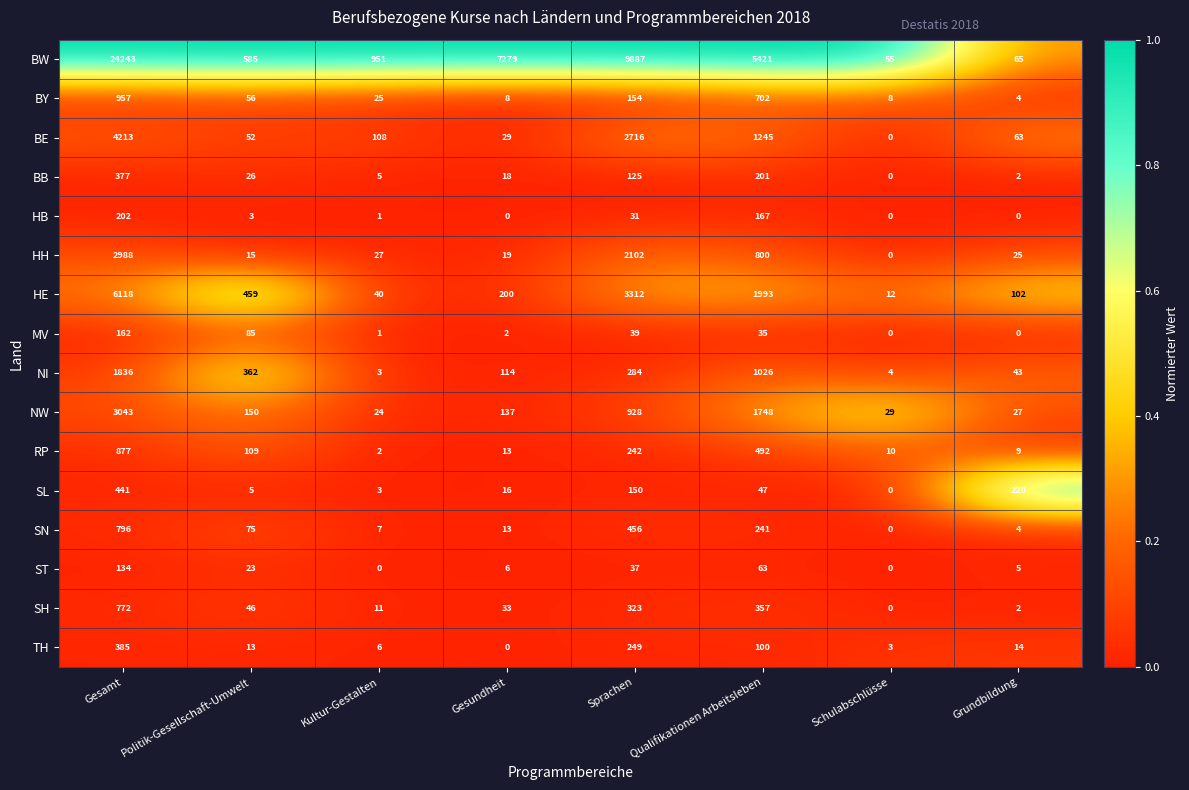

What is the difference between the highest and lowest values at Gesamt?

24109